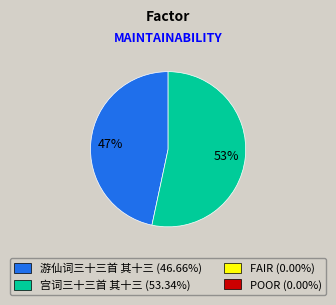

Is there any slice that represents more than half of the pie?

Yes